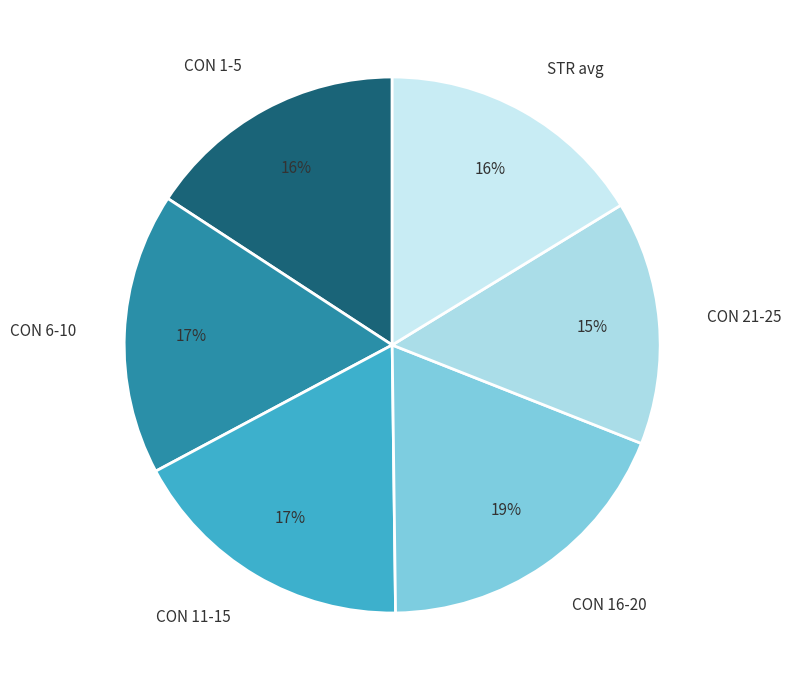

To the nearest percent, what is the difference between the CON 11-15 and STR avg slice percentages?

1%